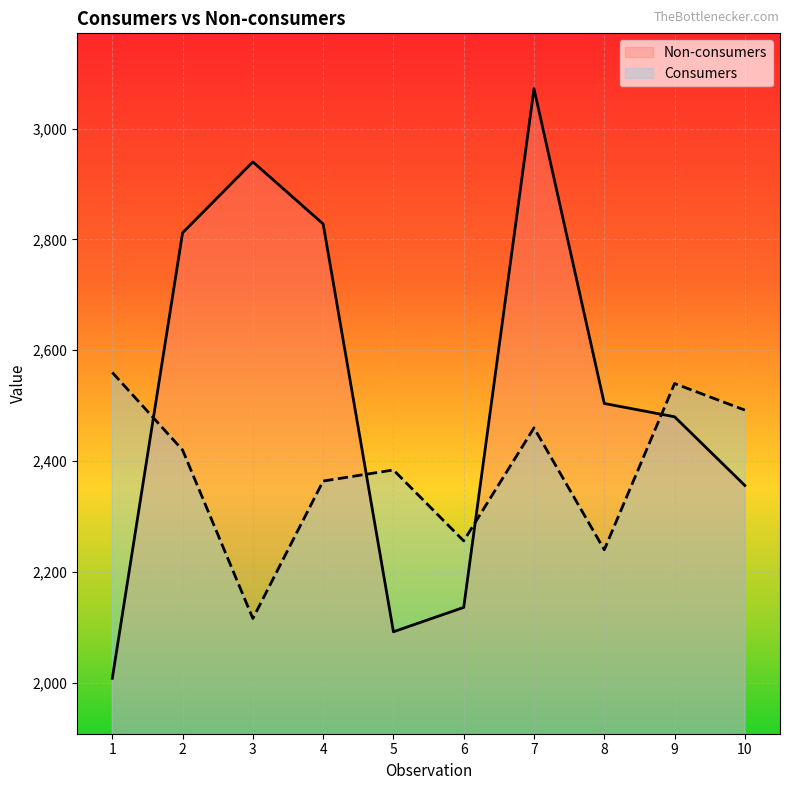

Between 2 and 10, which series saw the biggest shift?

Non-consumers